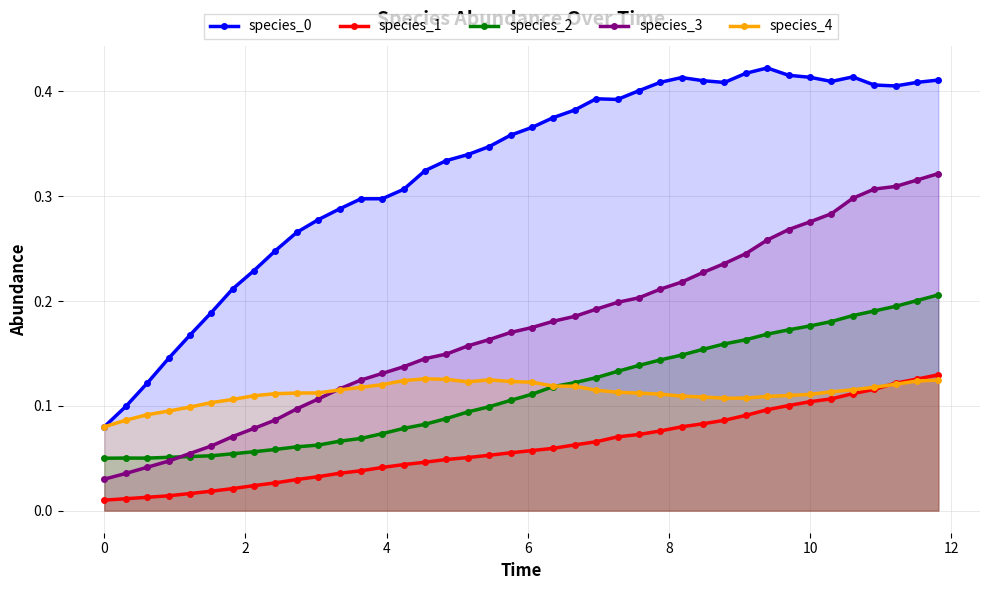

At how many categories does at least one series exceed 0?

40